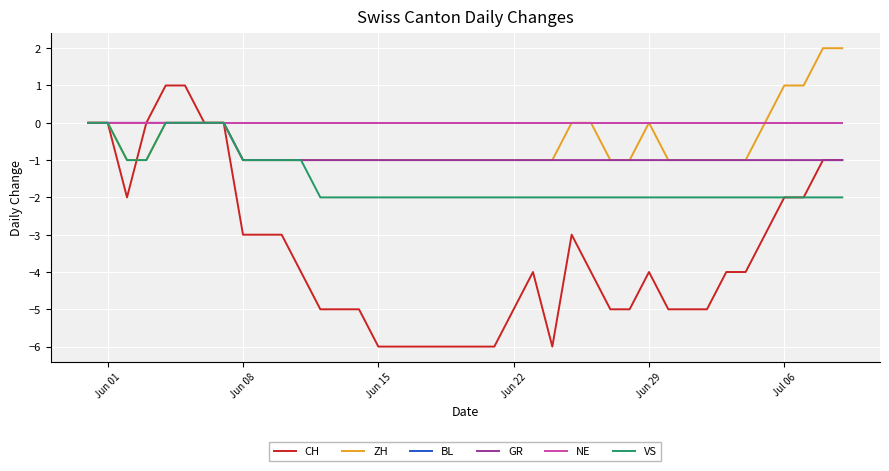

Is this an area chart (filled region under the line)?

No